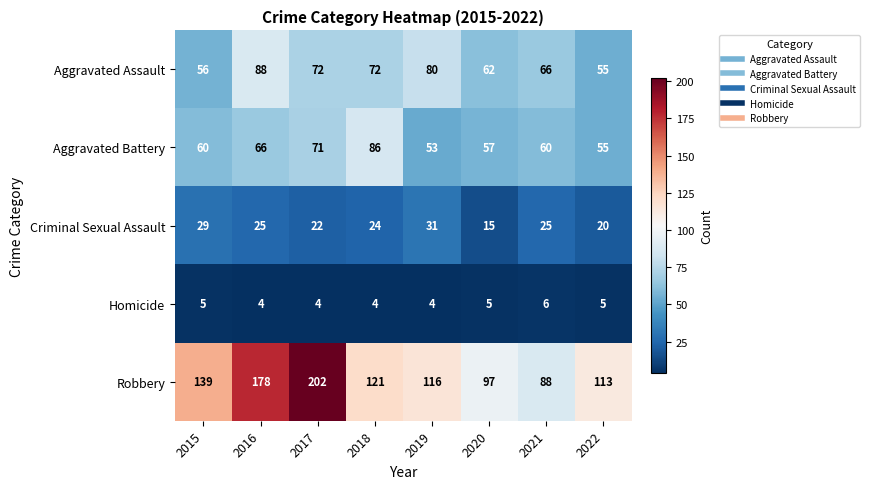

List the series in order of their peak value, highest first.

Robbery, Aggravated Assault, Aggravated Battery, Criminal Sexual Assault, Homicide